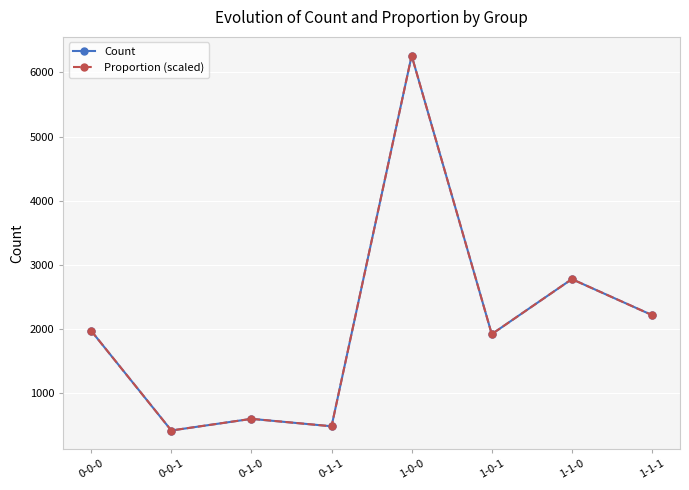

Reading right to left, extract all data points from this chart.

Count: 1-1-1=2214.0	1-1-0=2775.0	1-0-1=1916.0	1-0-0=6263.0	0-1-1=478.0	0-1-0=594.0	0-0-1=412.0	0-0-0=1967.0
Proportion (scaled): 1-1-1=2214.0	1-1-0=2775.0	1-0-1=1916.0	1-0-0=6263.0	0-1-1=478.0	0-1-0=594.0	0-0-1=412.0	0-0-0=1967.0